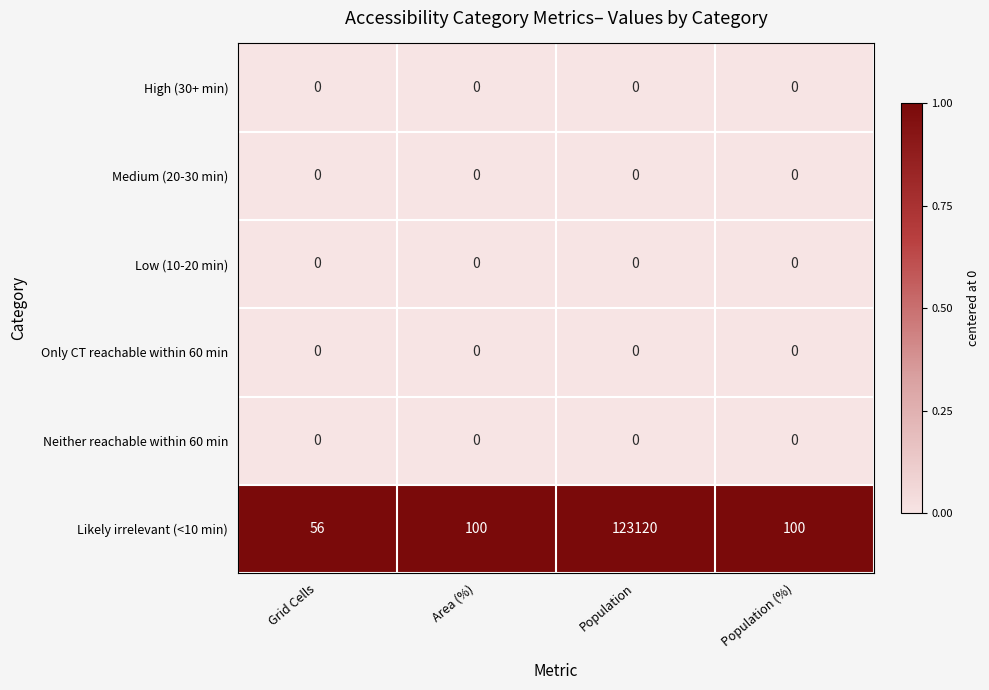

What is the difference between the highest and lowest values at Area (%)?

100